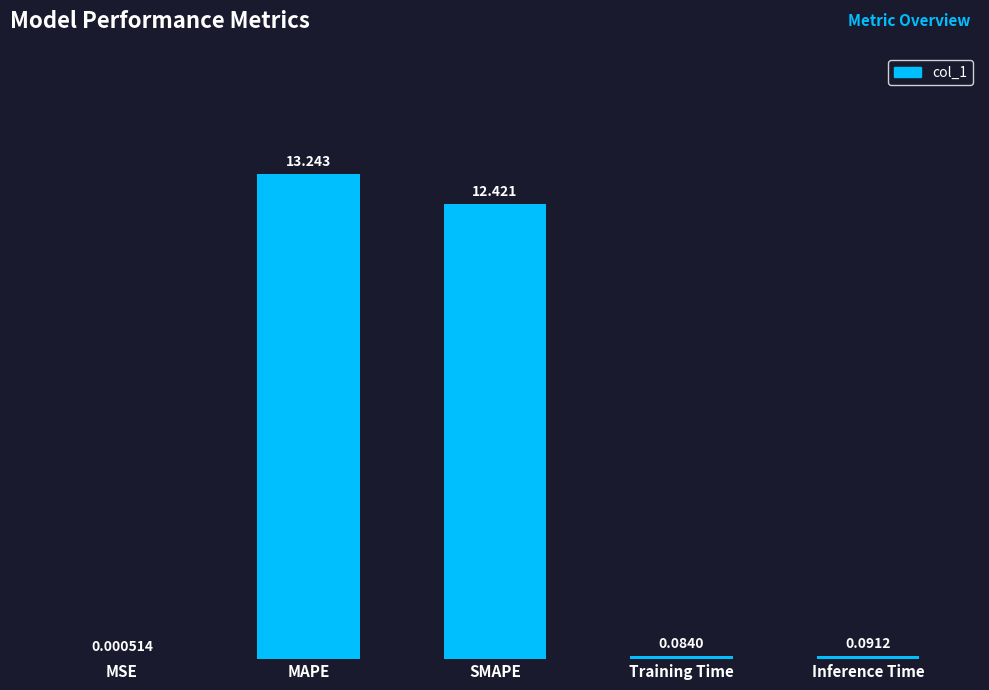

Where is the data nearest to the value 6?

Inference Time